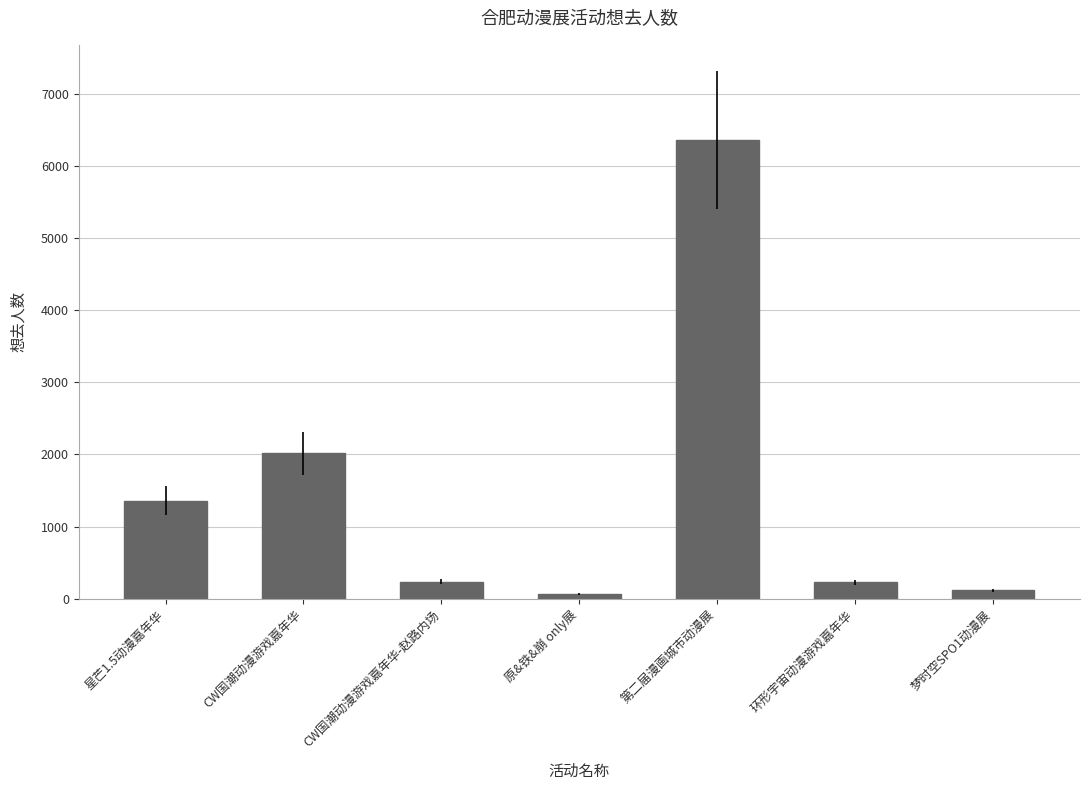

At which category does the chart reach its peak across all series?

第二届漫画城市动漫展